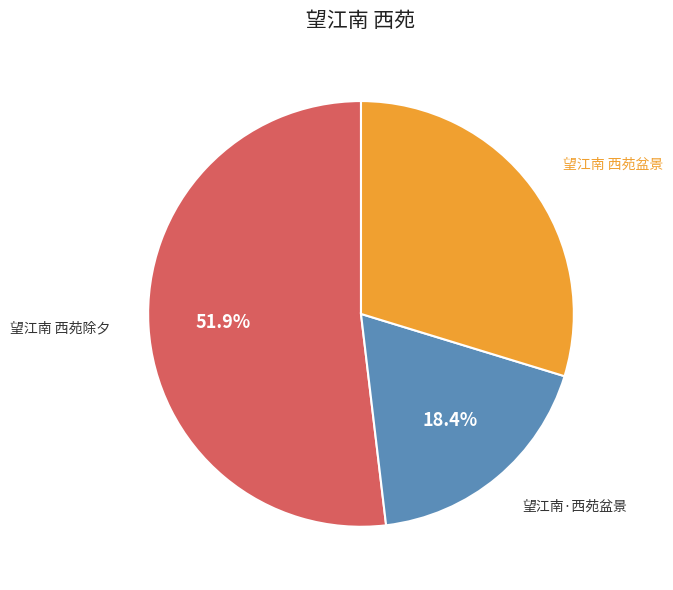

Approximately how many times larger is the value at 望江南·西苑盆景 compared to 望江南 西苑除夕?

0.4